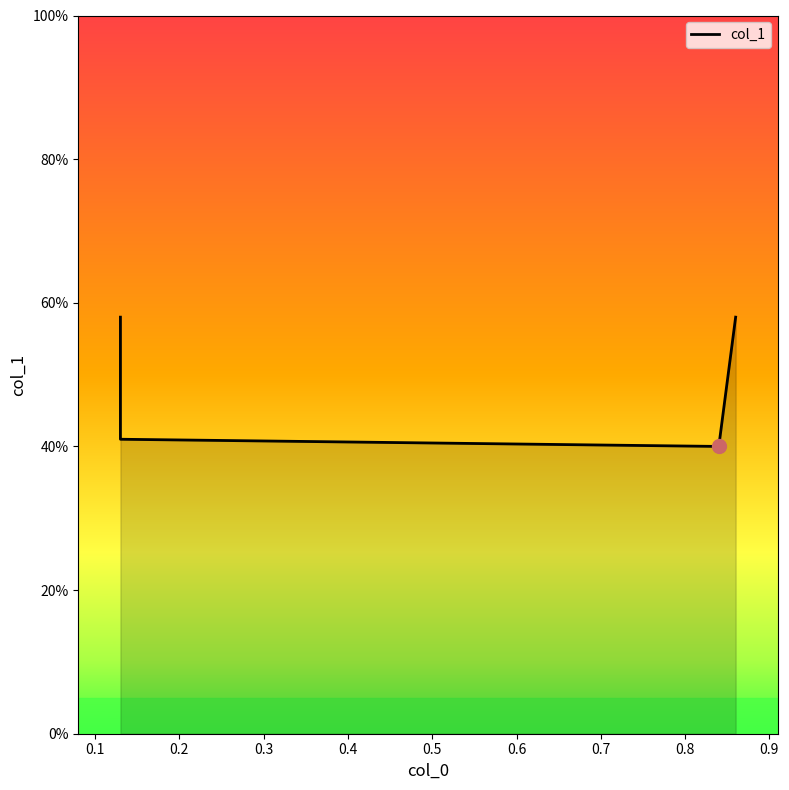

The chart shows a value of 0.4 at 0.1. True or false?

True